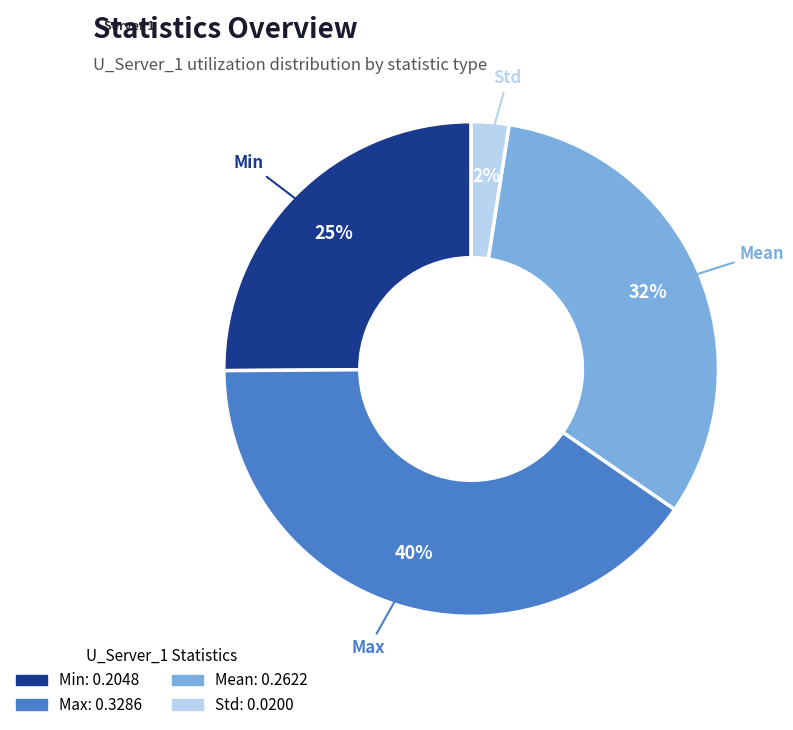

Which slice is the largest?

Max